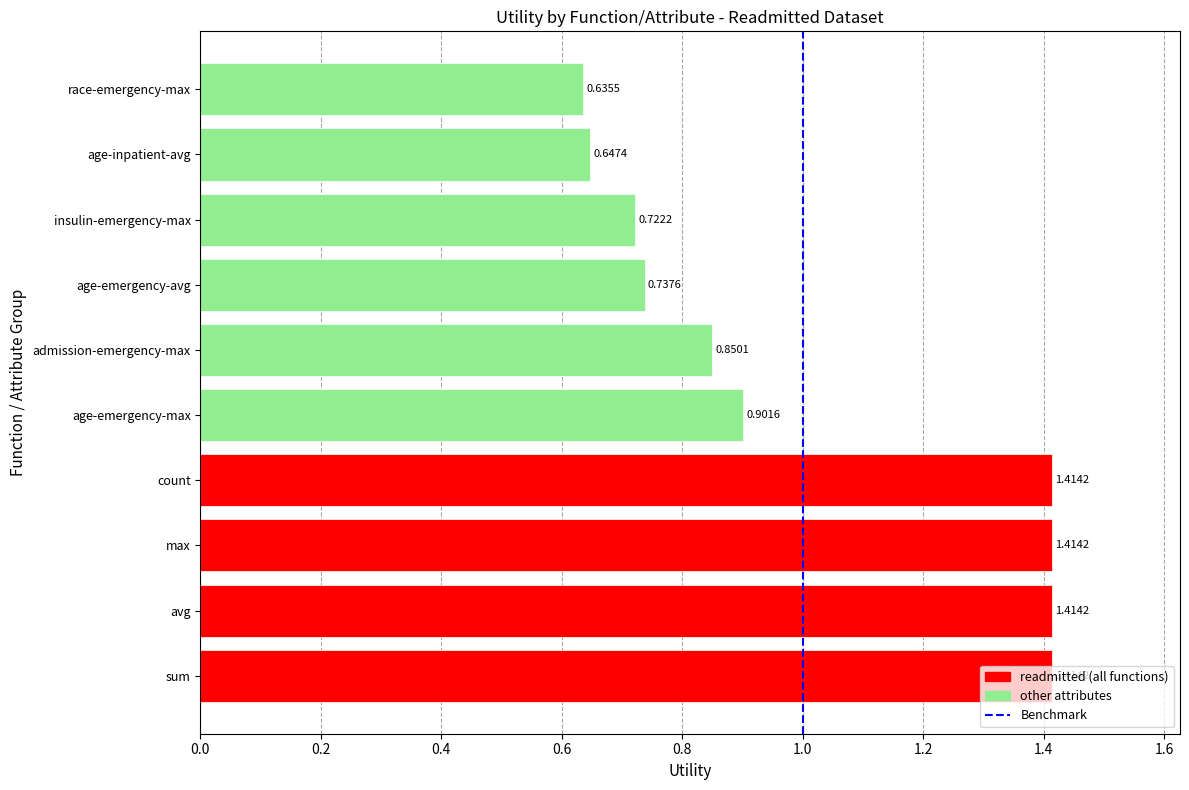

At which label is the value closest to 1?

age-emergency-max